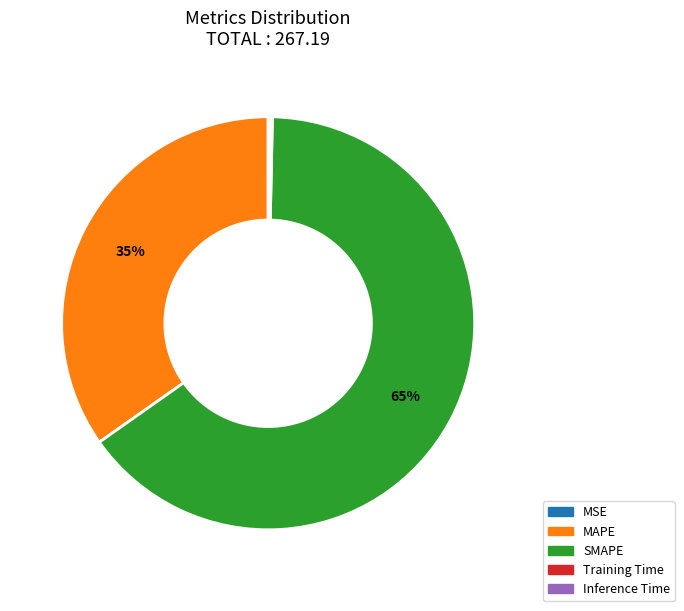

Does any single category account for the majority?

Yes